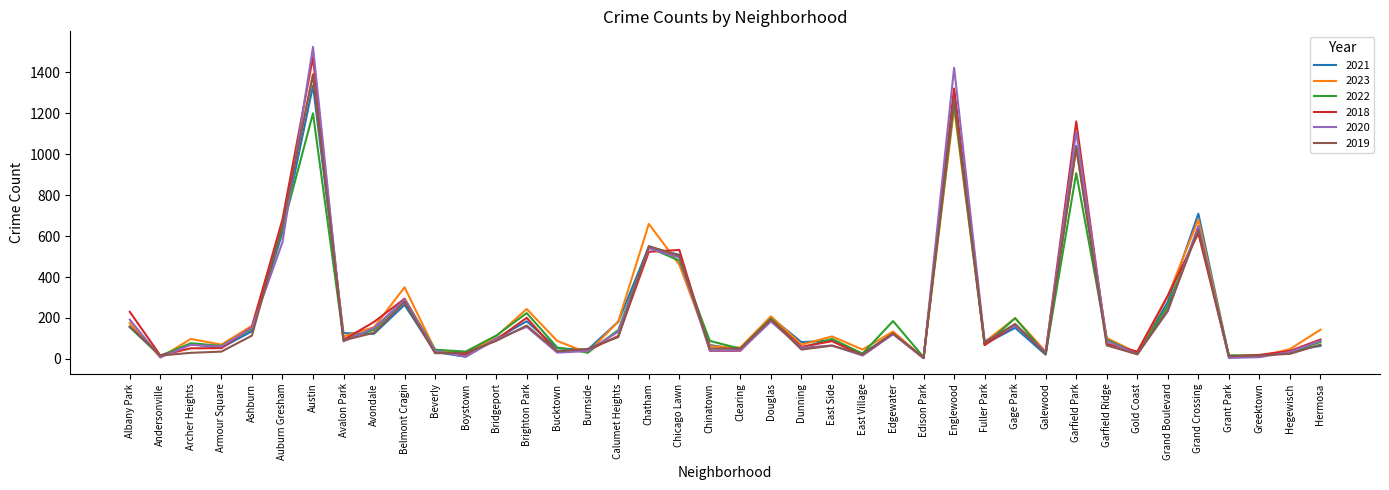

True or false: 2021 has a value of 91 at Gage Park.

False